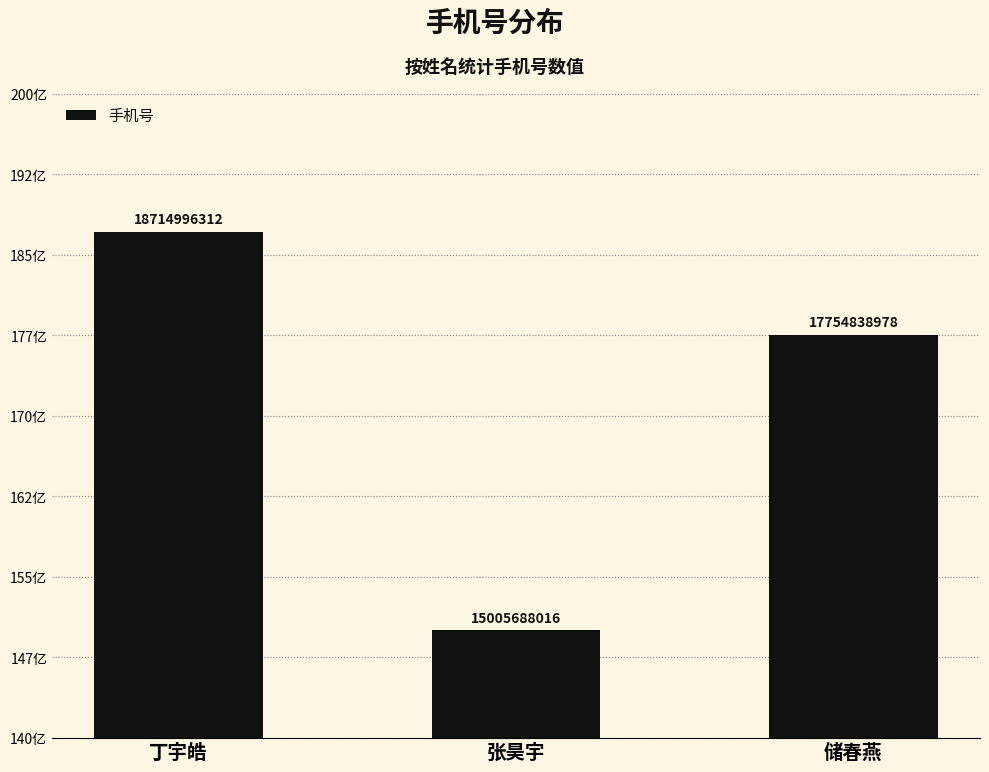

The chart shows a value of 18714996312 at 丁宇皓. True or false?

True